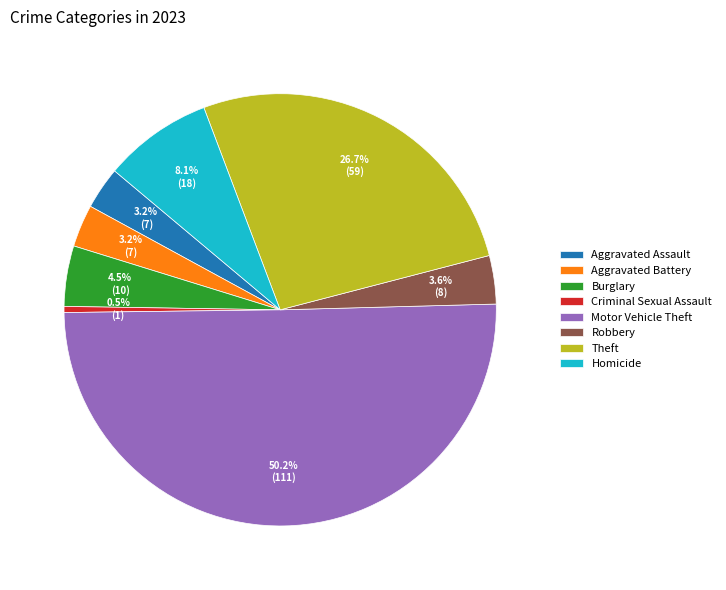

Which has a higher value, Motor Vehicle Theft or Aggravated Assault?

Motor Vehicle Theft